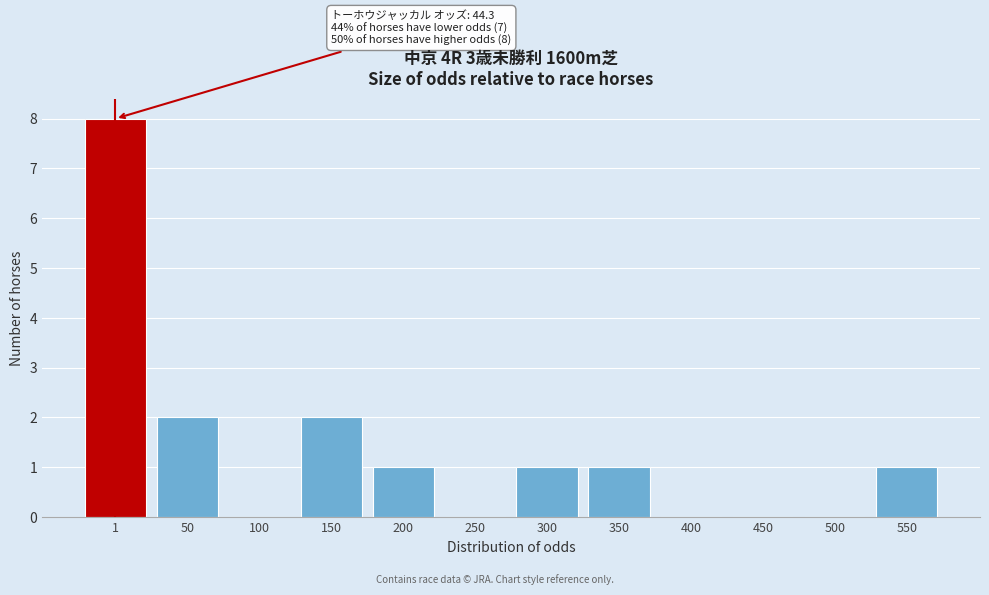

Reading right to left, what are all the values shown in this chart?

550=1	500=0	450=0	400=0	350=1	300=1	250=0	200=1	150=2	100=0	50=2	1=8